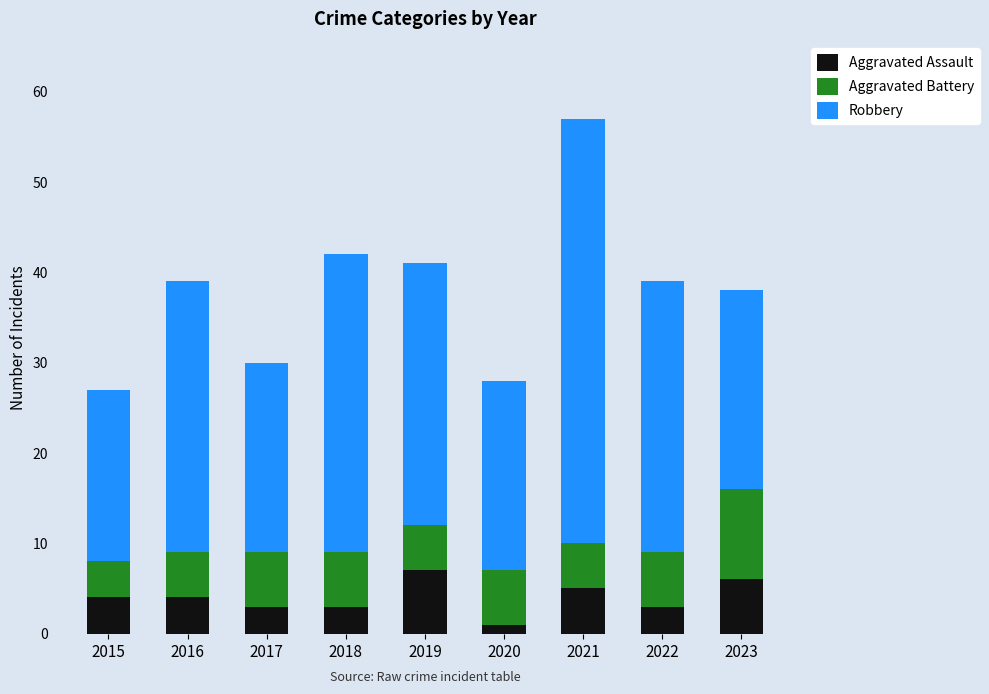

How many data points does each series have?

9